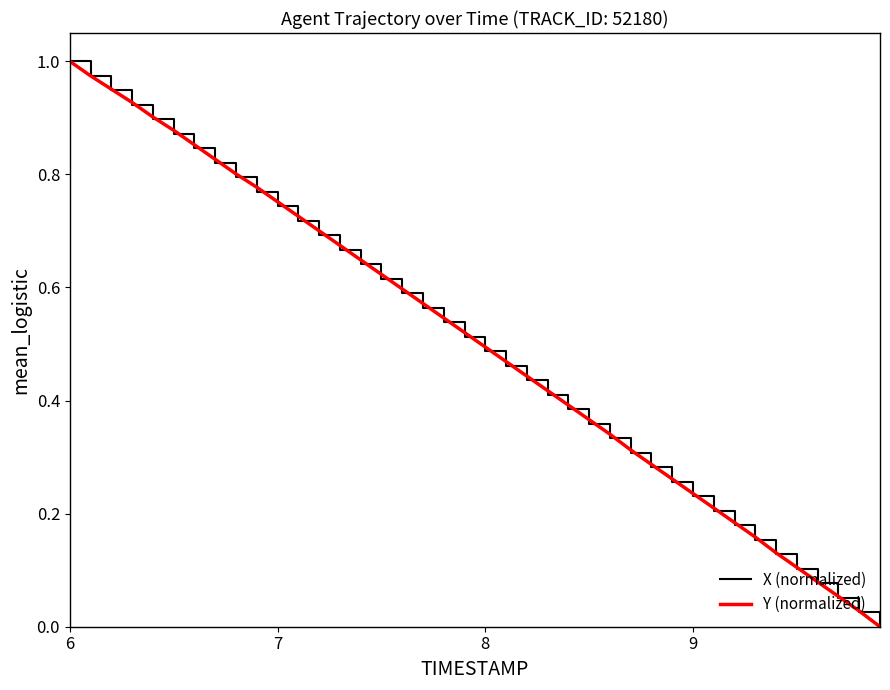

After their last crossing, which series has the higher values: Y (normalized) or X (normalized)?

Y (normalized)